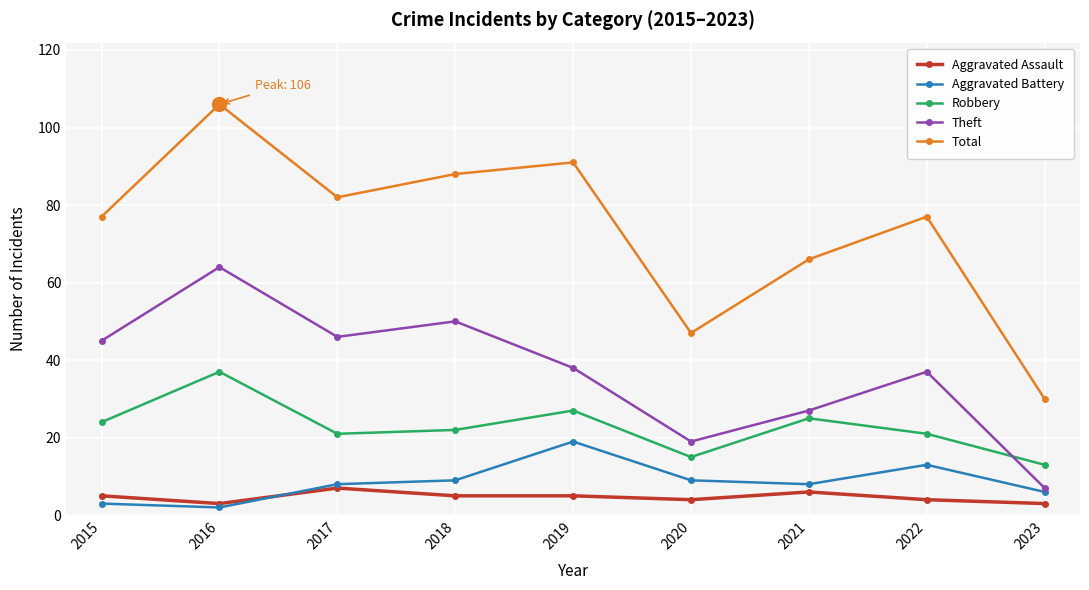

Reading right to left, list all the values displayed in this chart.

Aggravated Assault: 2023=3	2022=4	2021=6	2020=4	2019=5	2018=5	2017=7	2016=3	2015=5
Aggravated Battery: 2023=6	2022=13	2021=8	2020=9	2019=19	2018=9	2017=8	2016=2	2015=3
Robbery: 2023=13	2022=21	2021=25	2020=15	2019=27	2018=22	2017=21	2016=37	2015=24
Theft: 2023=7	2022=37	2021=27	2020=19	2019=38	2018=50	2017=46	2016=64	2015=45
Total: 2023=30	2022=77	2021=66	2020=47	2019=91	2018=88	2017=82	2016=106	2015=77